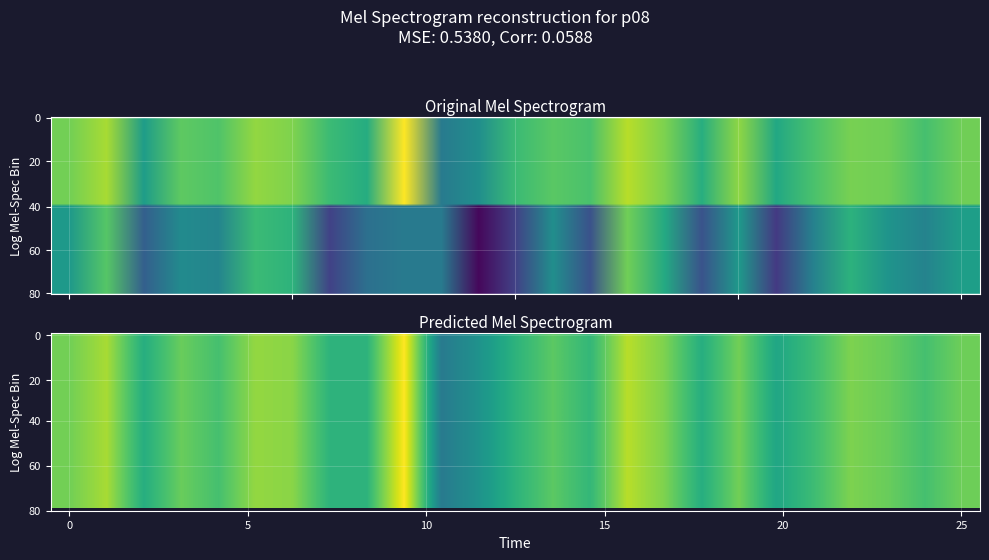

What is the sum of all f1 values?

13.4